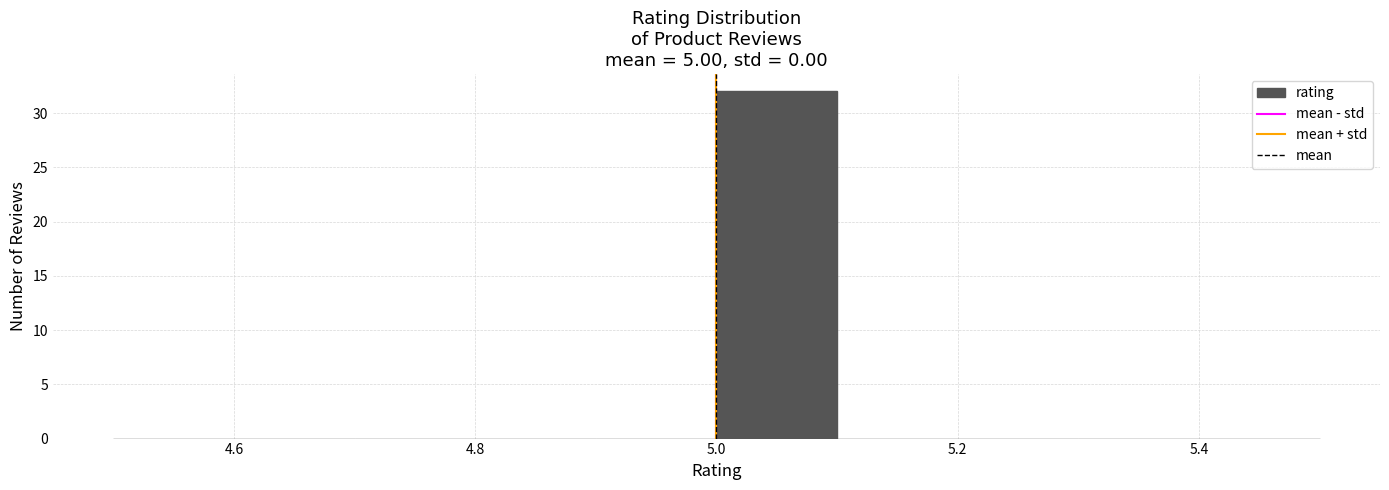

Reading left to right, list every bar in this chart as the range it spans on the x-axis followed by its height. The values are not printed on the chart, so give them approximately, as read against the axis.

4.5 to 4.6: 0
4.6 to 4.7: 0
4.7 to 4.8: 0
4.8 to 4.9: 0
4.9 to 5.0: 0
5.0 to 5.1: 32
5.1 to 5.2: 0
5.2 to 5.3: 0
5.3 to 5.4: 0
5.4 to 5.5: 0